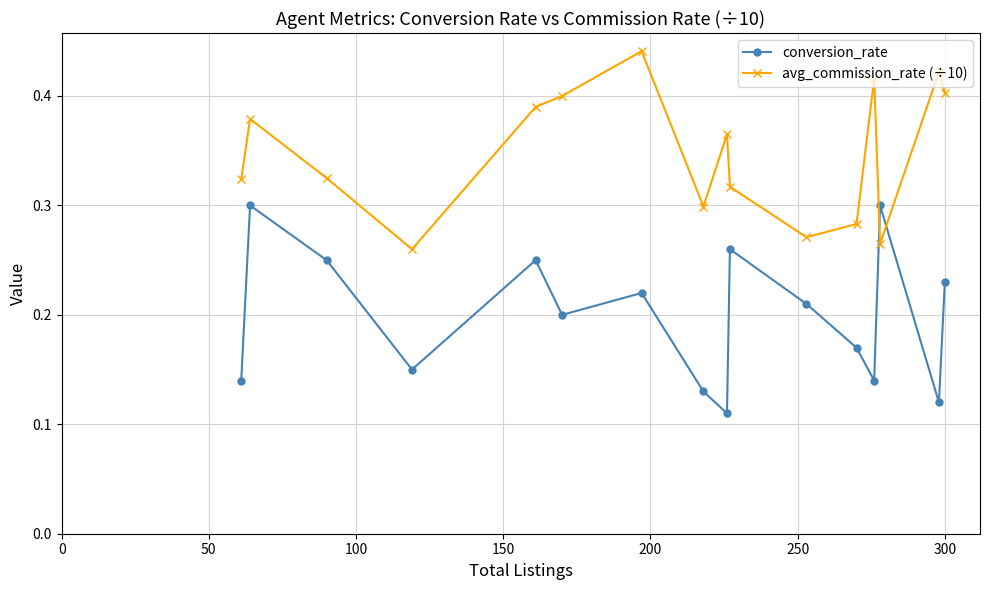

Count the number of data series in this chart.

2